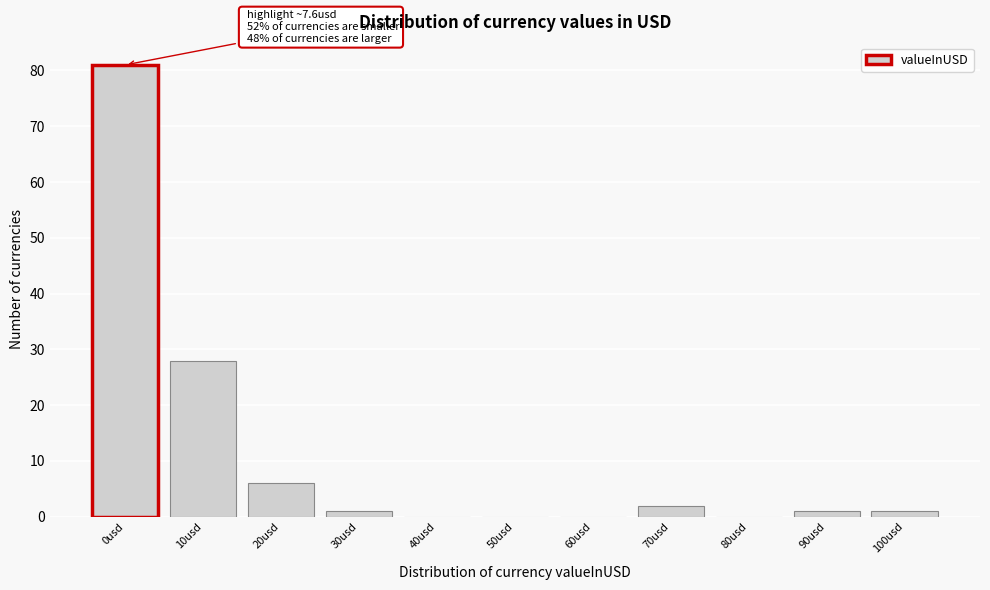

Reading left to right, transcribe all the data shown in this chart.

0usd=81	10usd=28	20usd=6	30usd=1	40usd=0	50usd=0	60usd=0	70usd=2	80usd=0	90usd=1	100usd=1